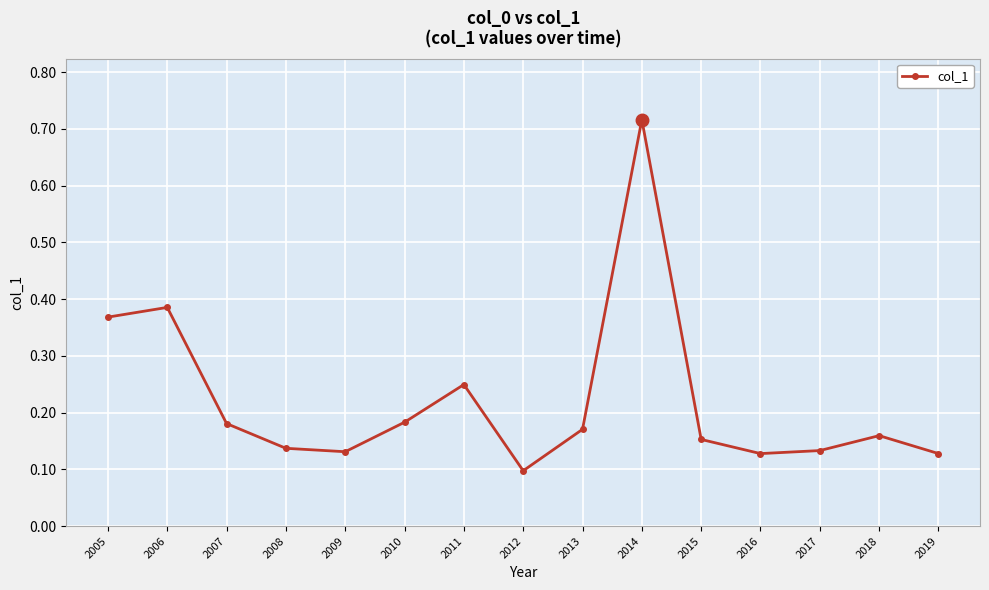

What is the difference between the maximum and minimum values?

0.6